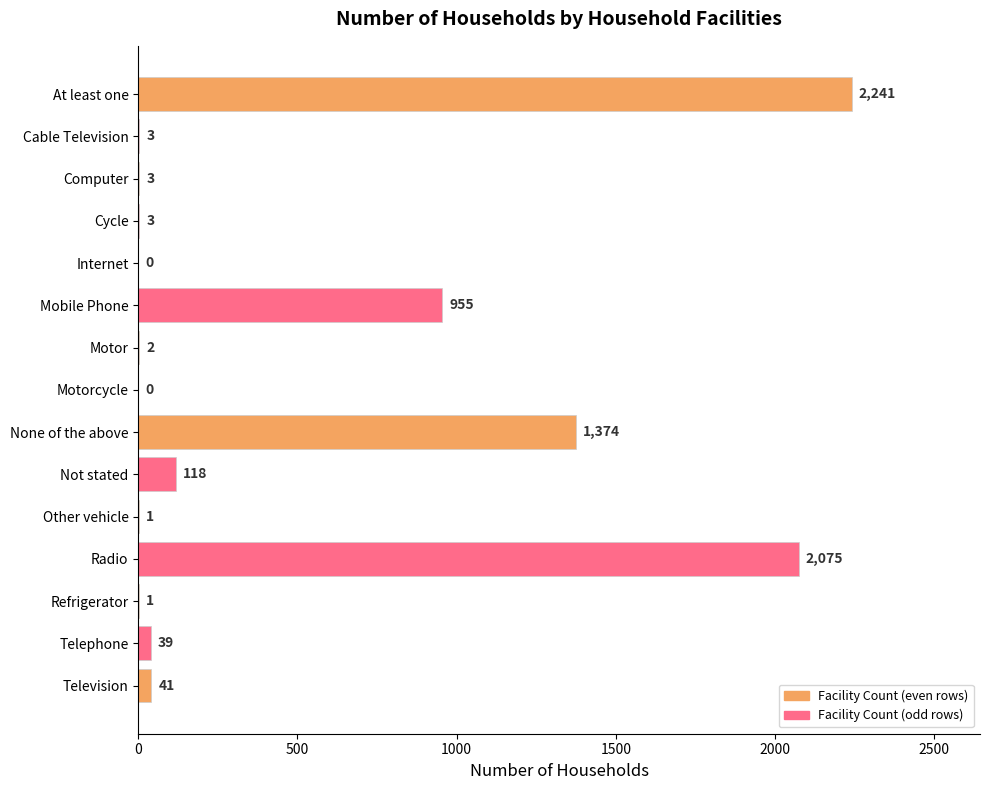

The chart shows a value of 34 at Not stated. True or false?

False